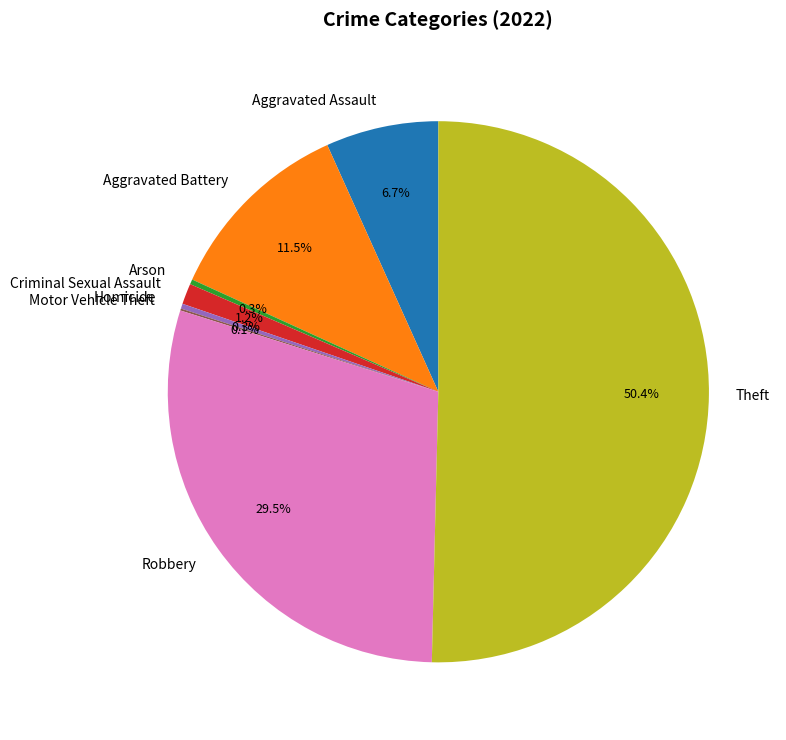

The Aggravated Assault slice represents 7% of the pie. True or false?

True